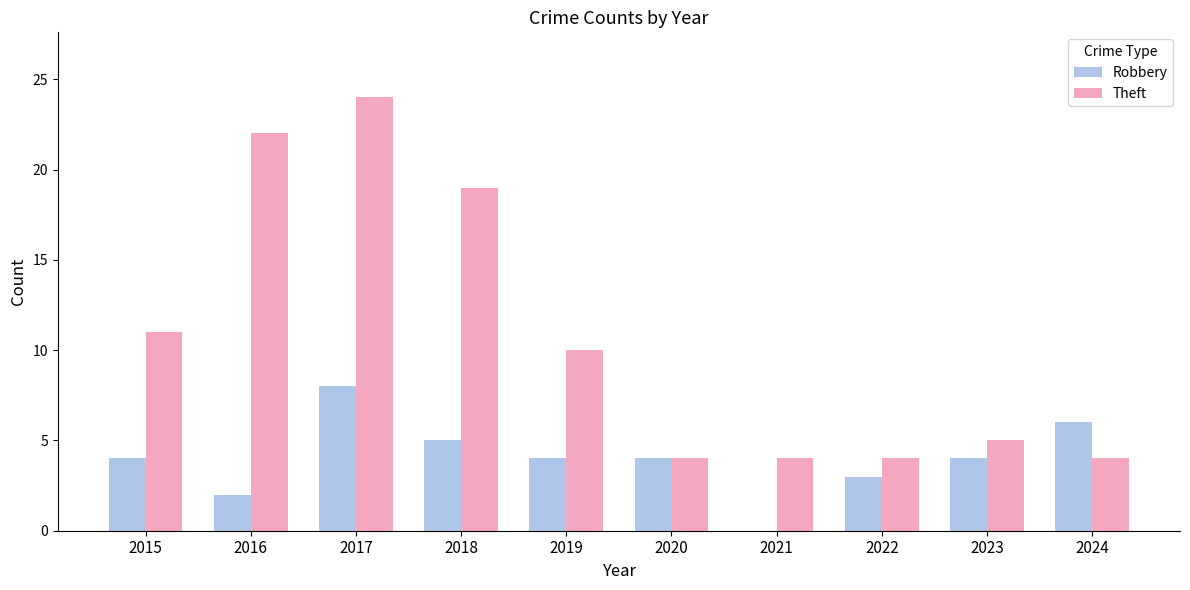

Which label corresponds to the largest value in the chart?

2017